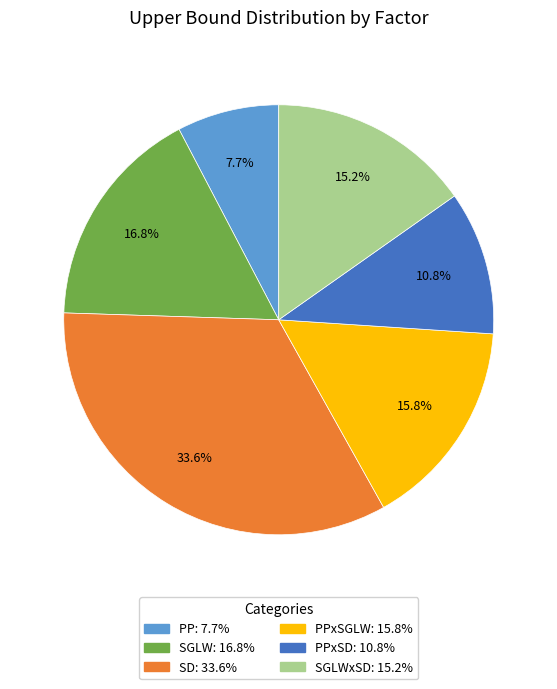

Is there any slice that represents more than half of the pie?

No